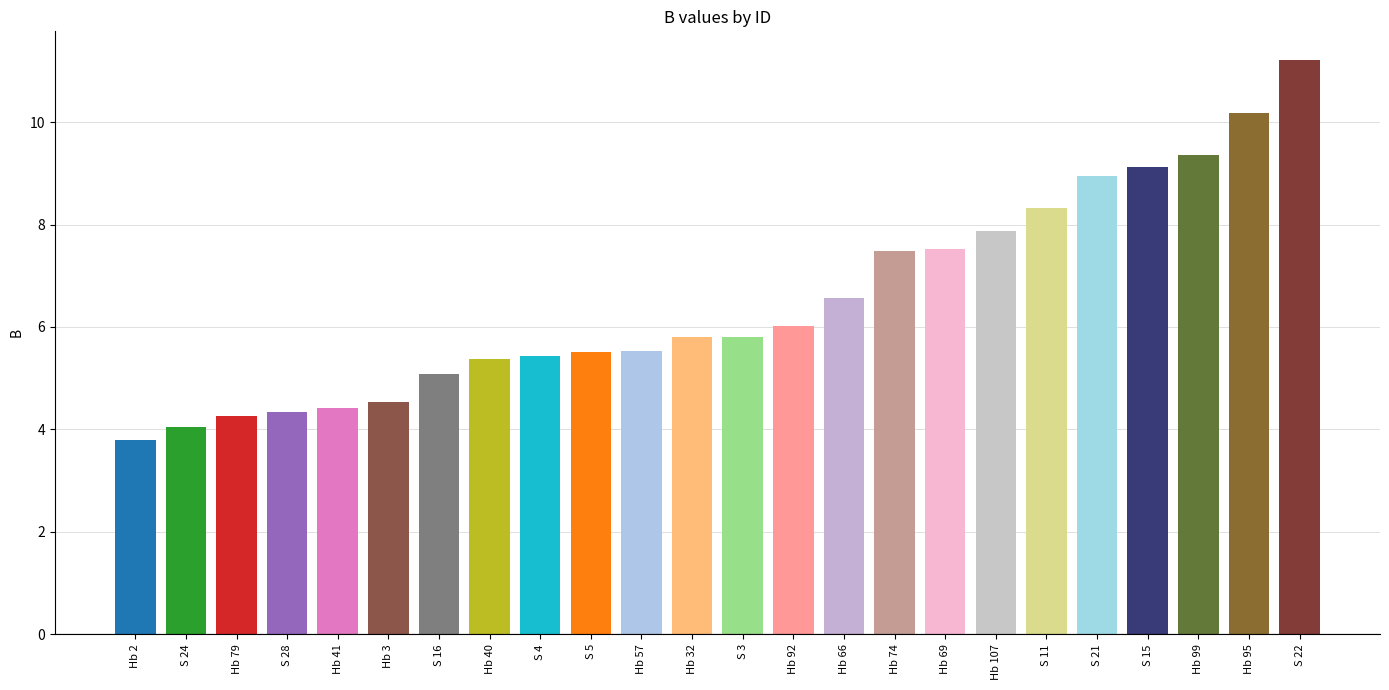

What is the ratio of the value at Hb 57 to the value at Hb 41?

1.3